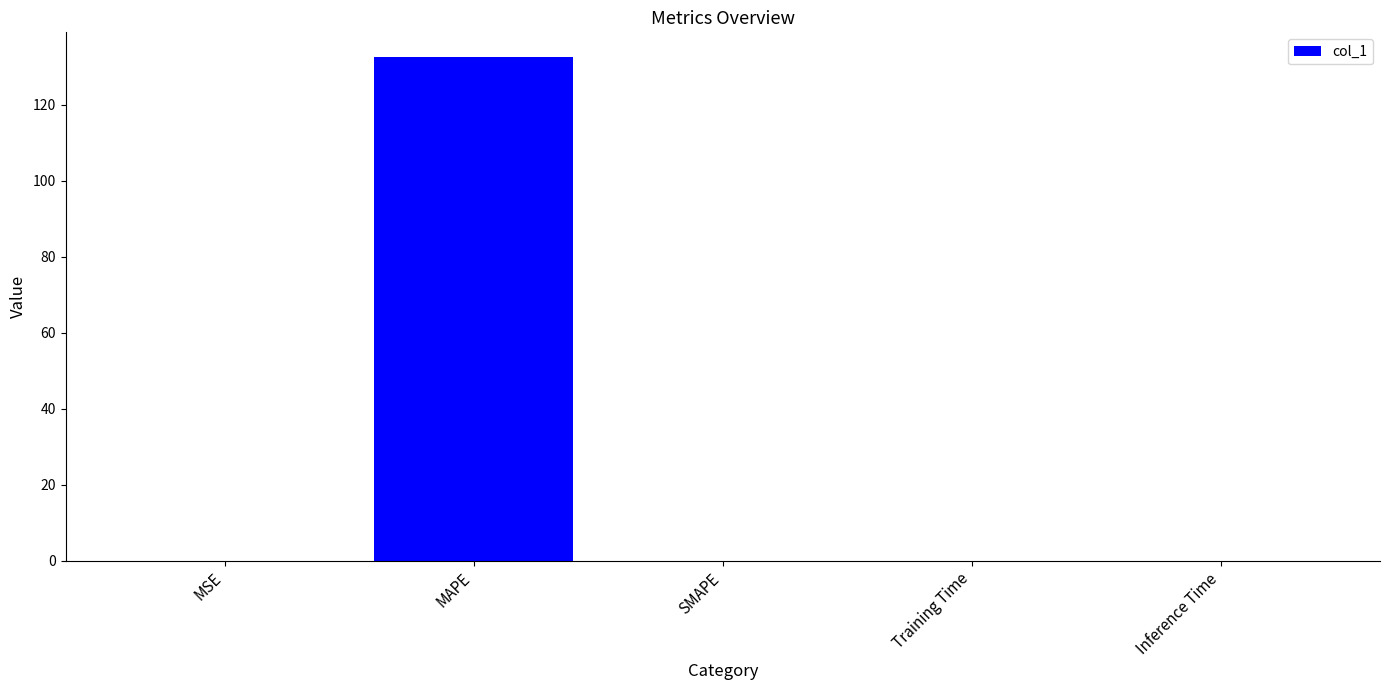

The value at SMAPE is 0.0. True or false?

True